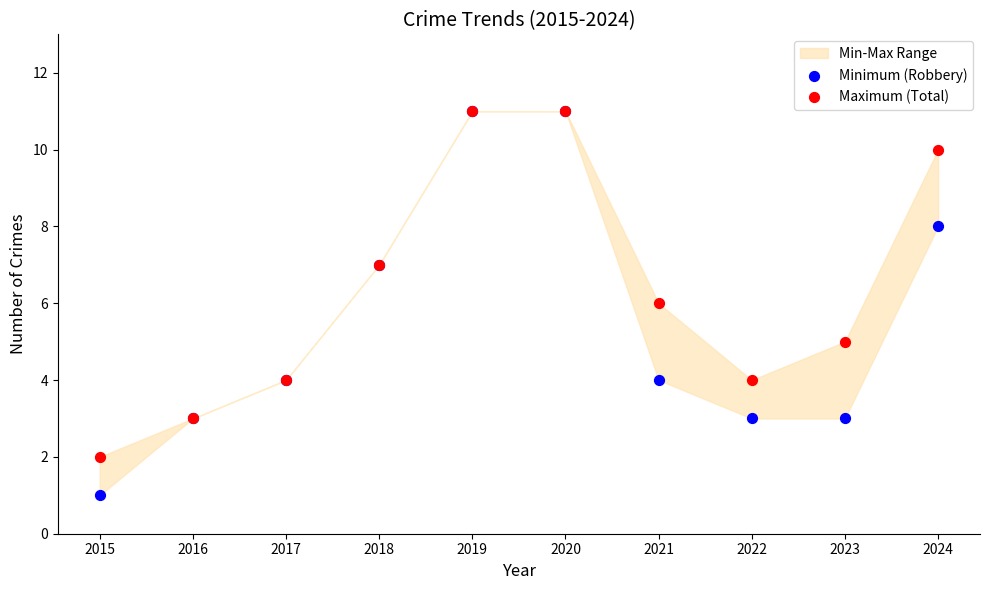

Which series has the largest Y range (max minus min)?

Minimum (Robbery)